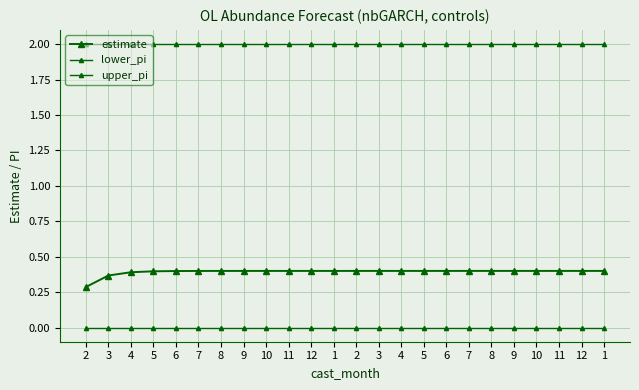

Is the value of lower_pi at 3 greater than the value of estimate at 5?

No